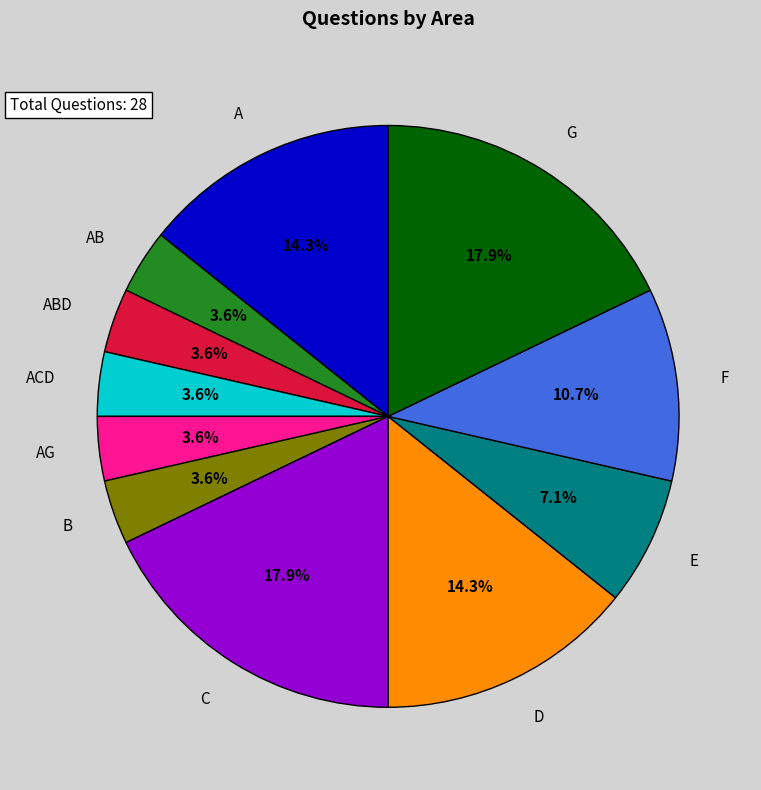

Is there any slice that represents more than half of the pie?

No